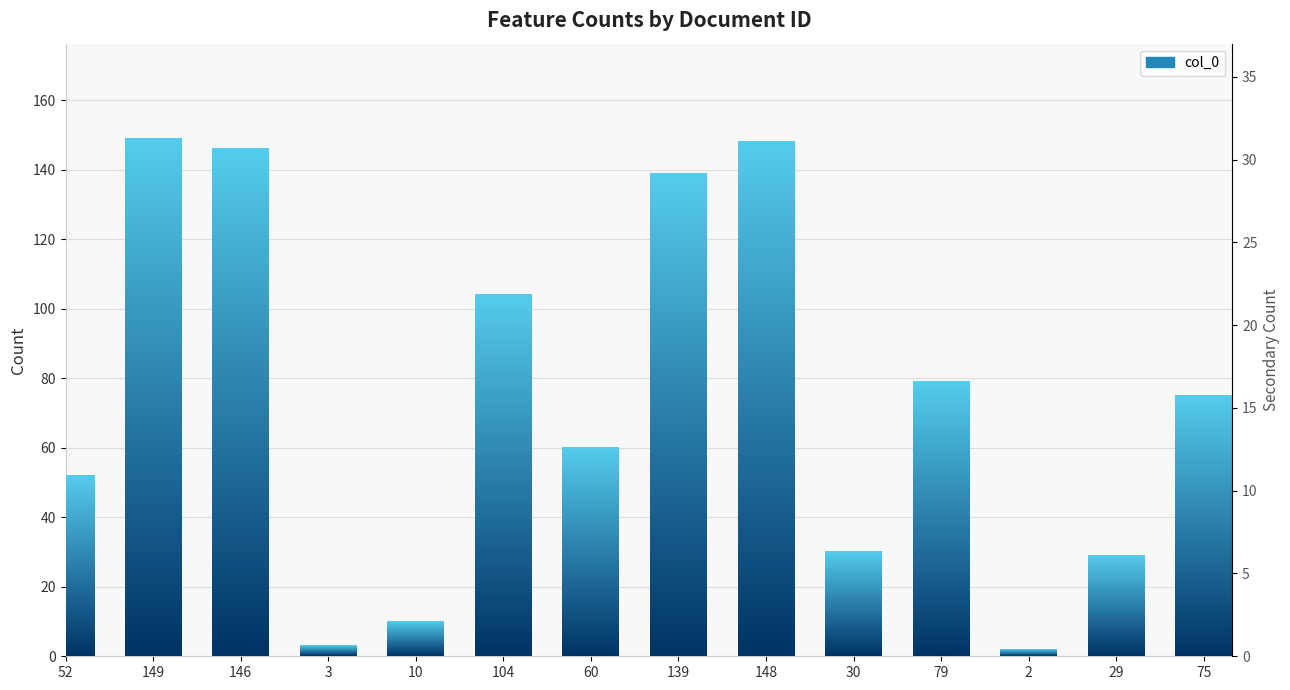

Reading left to right, extract all data points from this chart.

52=52	149=149	146=146	3=3	10=10	104=104	60=60	139=139	148=148	30=30	79=79	2=2	29=29	75=75